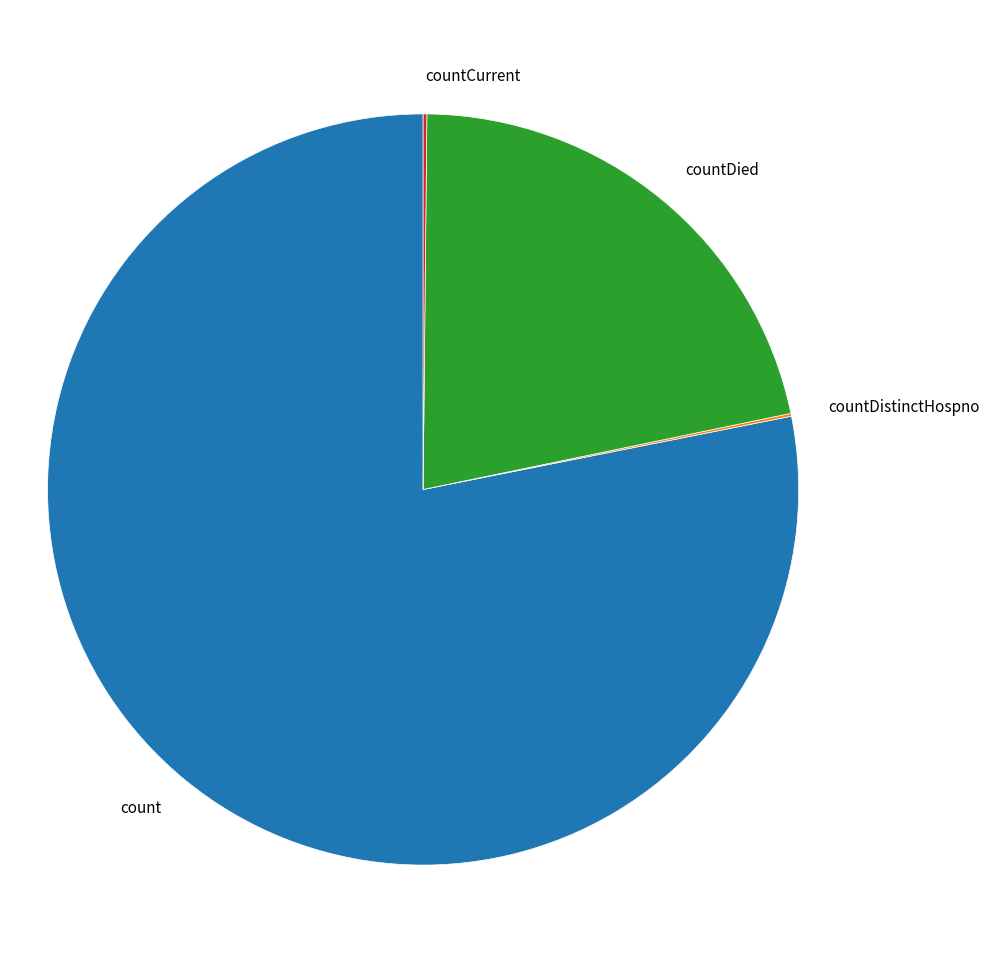

What is the ratio of the value at count to the value at countDied?

3.6